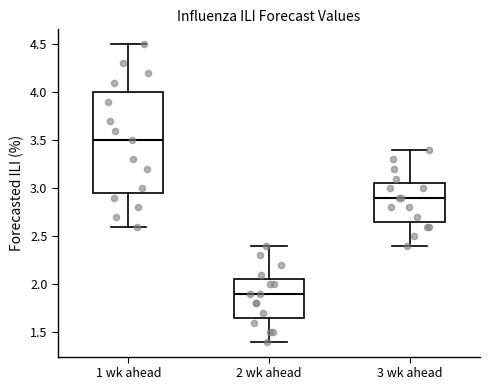

Comparing the boxes themselves (not the whiskers), which one is the tallest?

1 wk ahead